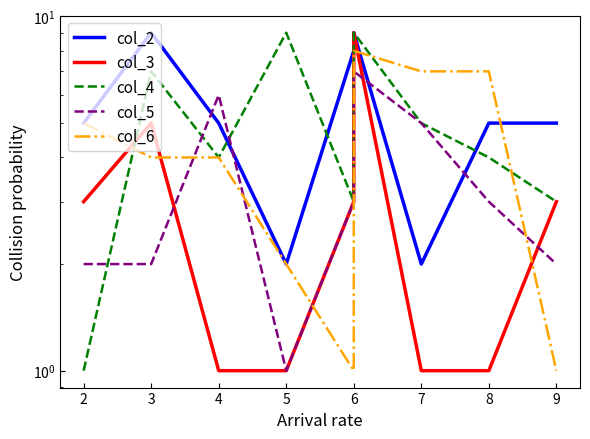

What is the smallest value displayed?

1